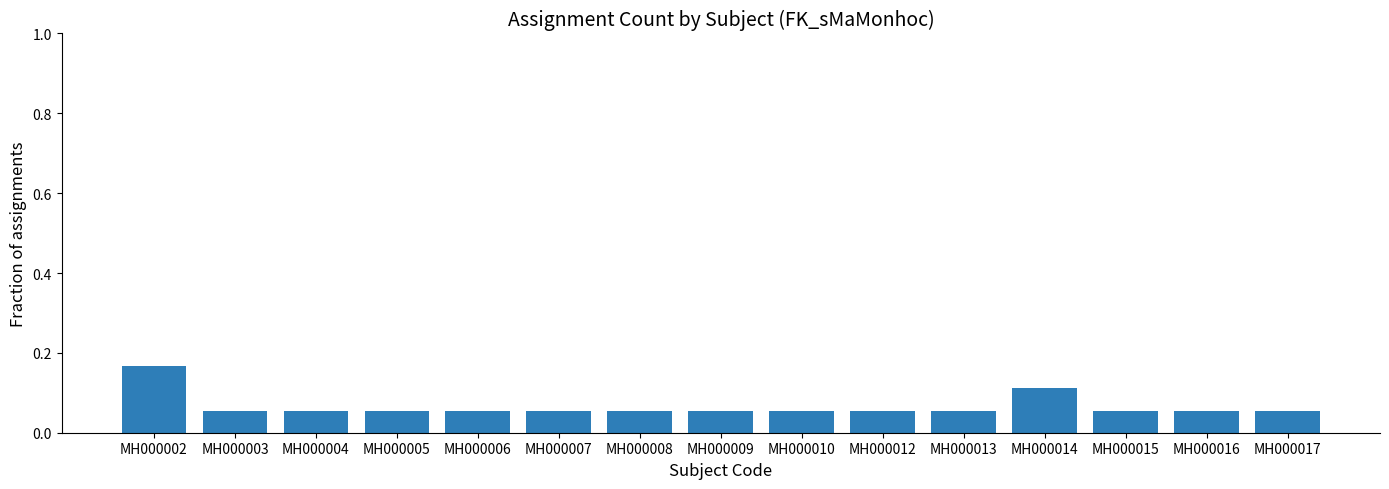

The chart shows a value of 0.0 at MH000012. True or false?

False